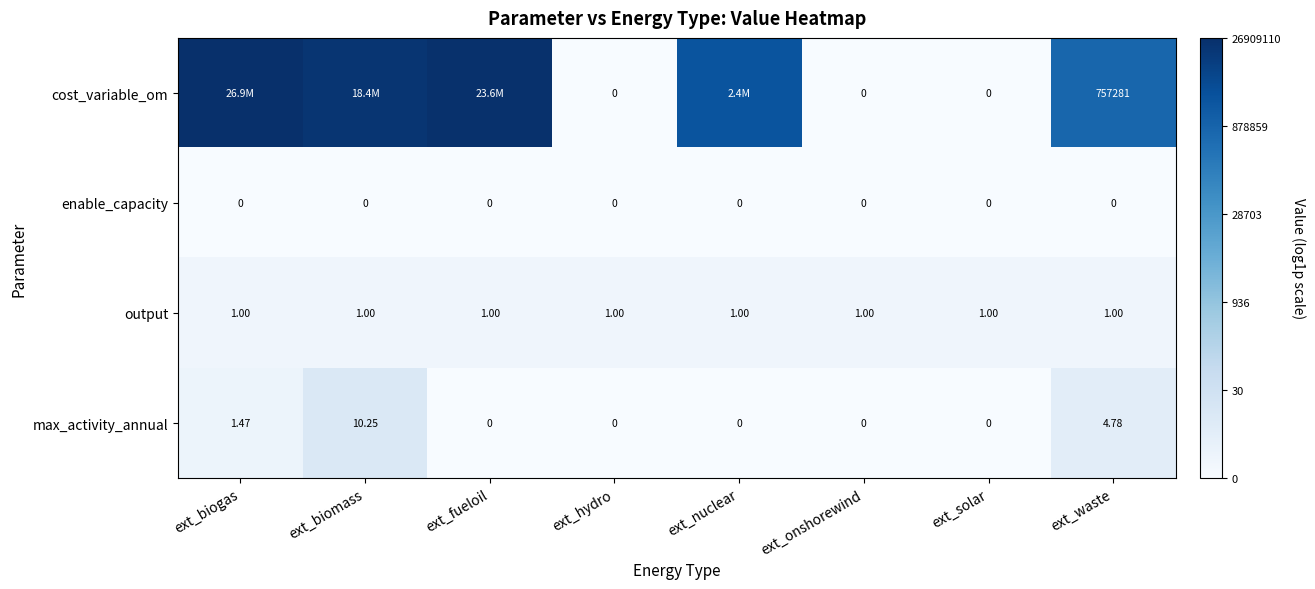

Rank the series at ext_waste from highest to lowest value.

cost_variable_om, max_activity_annual, output, enable_capacity